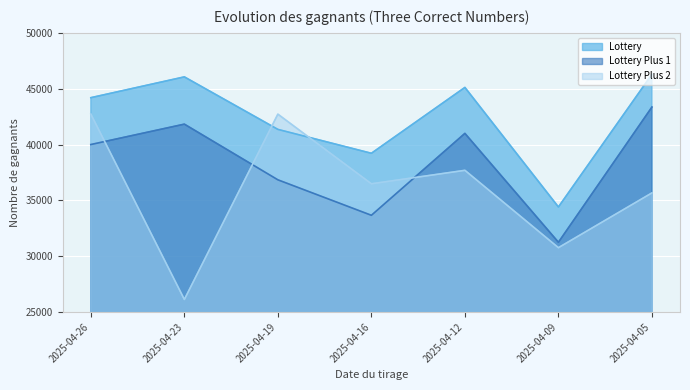

In Lottery Plus 2, how many points are lower than both neighbors (excluding endpoints)?

3